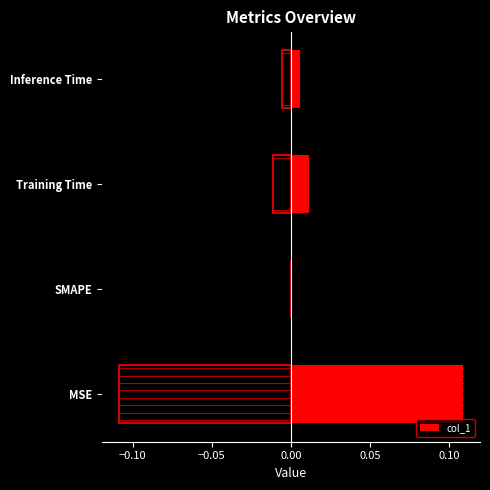

Which category has the highest value in the col_1 series?

MSE